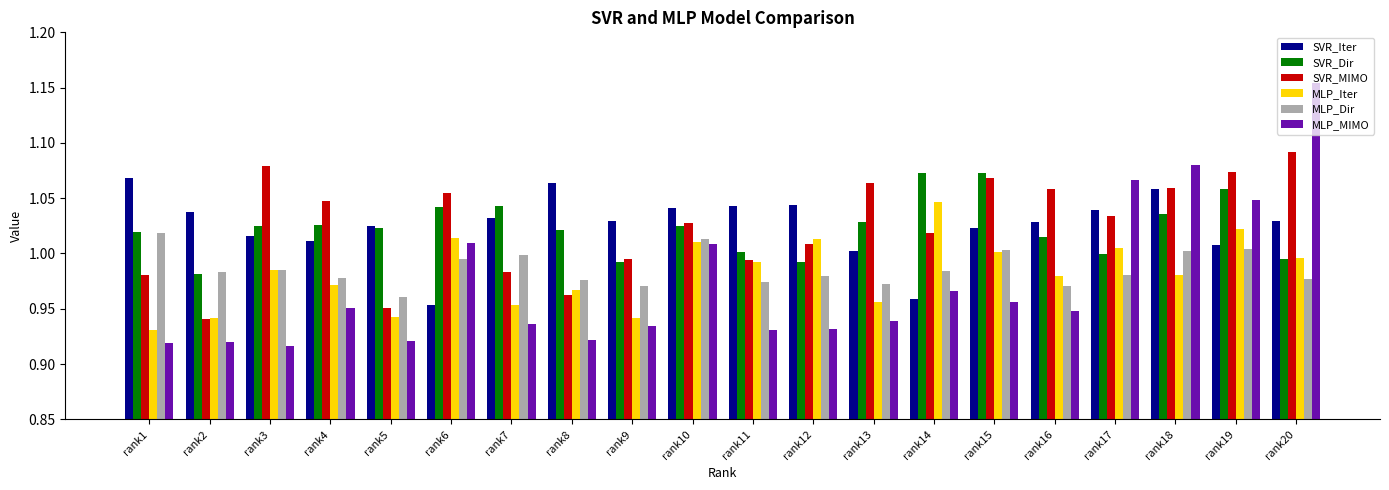

Is the value of SVR_MIMO at rank5 greater than the value of MLP_MIMO at rank13?

Yes